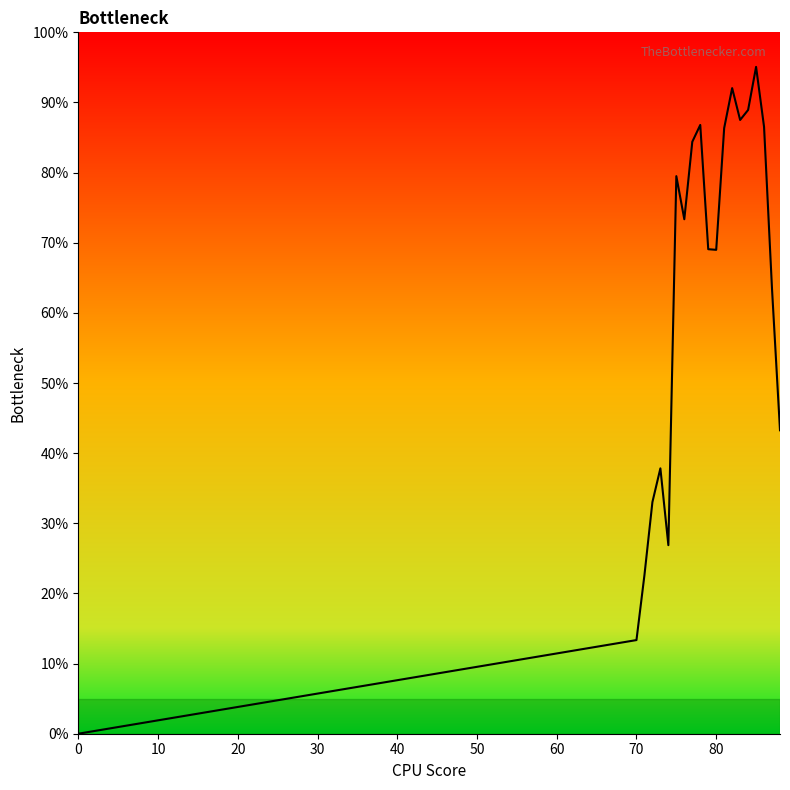

Reading right to left, transcribe all the data shown in this chart.

0.4	0.6	0.9	1.0	0.9	0.9	0.9	0.9	0.7	0.7	0.9	0.8	0.7	0.8	0.3	0.4	0.3	0.2	0.1	0.0